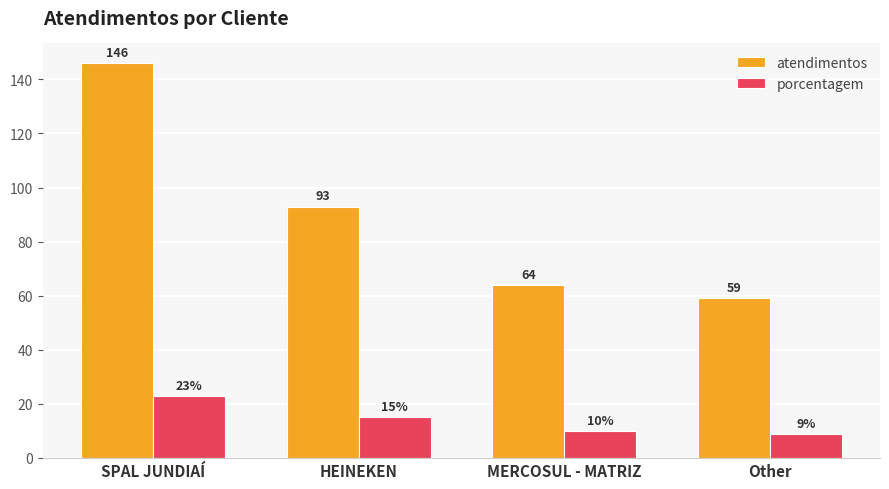

Reading left to right, transcribe all the data shown in this chart.

atendimentos: SPAL JUNDIAÍ=146	HEINEKEN=93	MERCOSUL - MATRIZ=64	Other=59
porcentagem: SPAL JUNDIAÍ=23	HEINEKEN=15	MERCOSUL - MATRIZ=10	Other=9